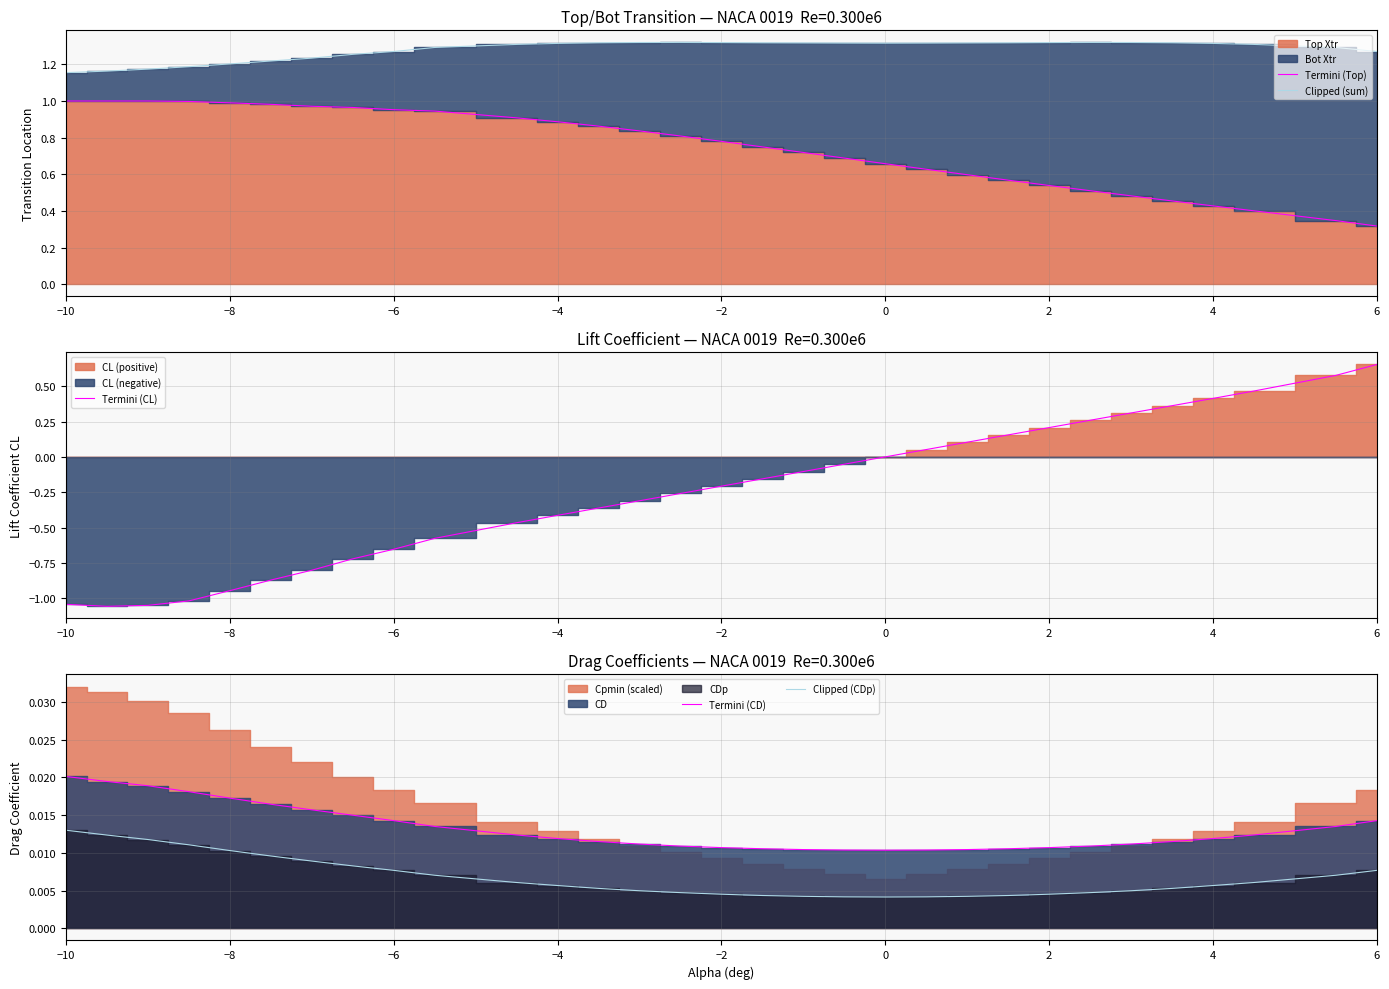

True or false: Termini (Top) and Clipped (sum) cross at least once.

False